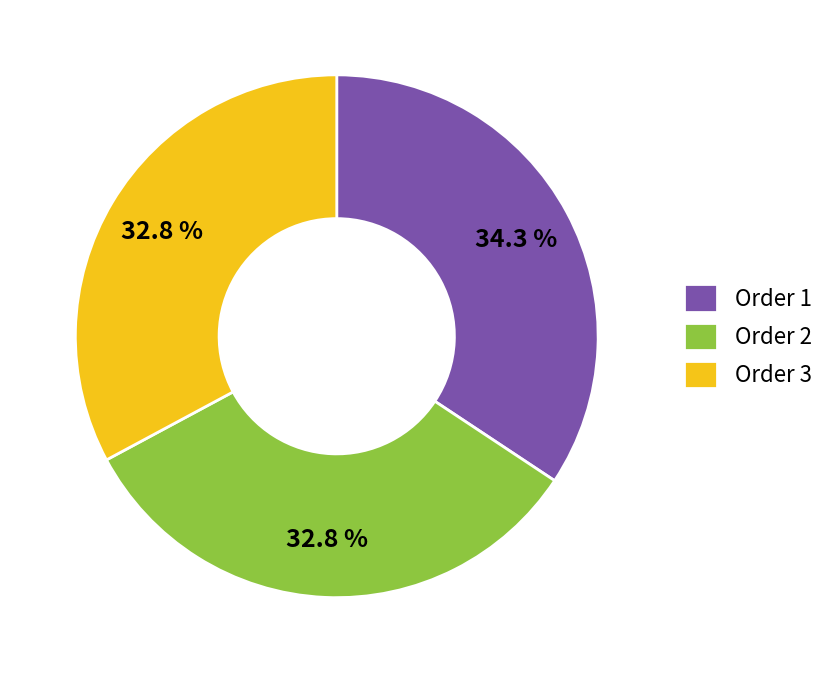

Is there any slice that represents more than half of the pie?

No